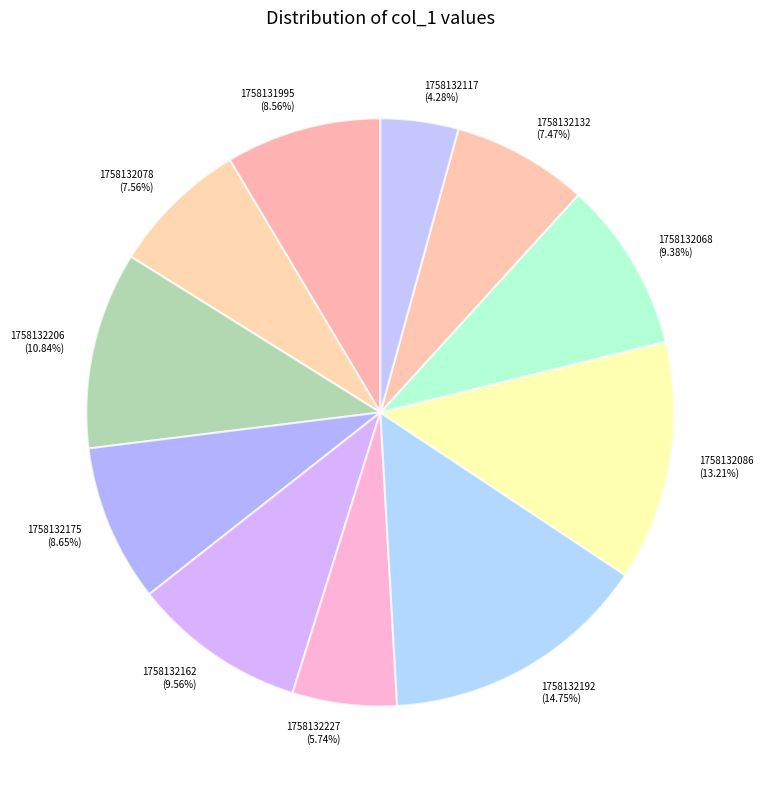

What is the total percentage of 1758132078 and 1758132117?

11.8%